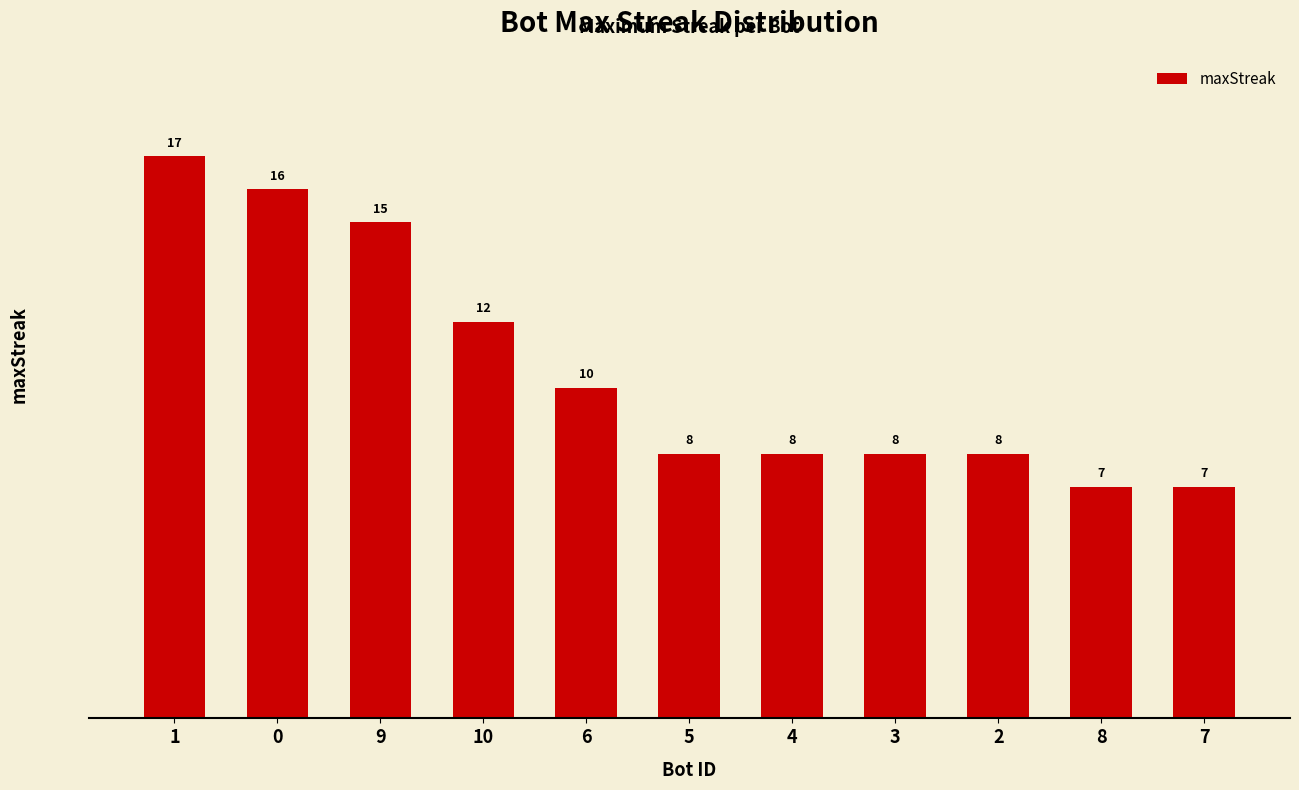

Reading left to right, list all the values displayed in this chart.

17	16	15	12	10	8	8	8	8	7	7